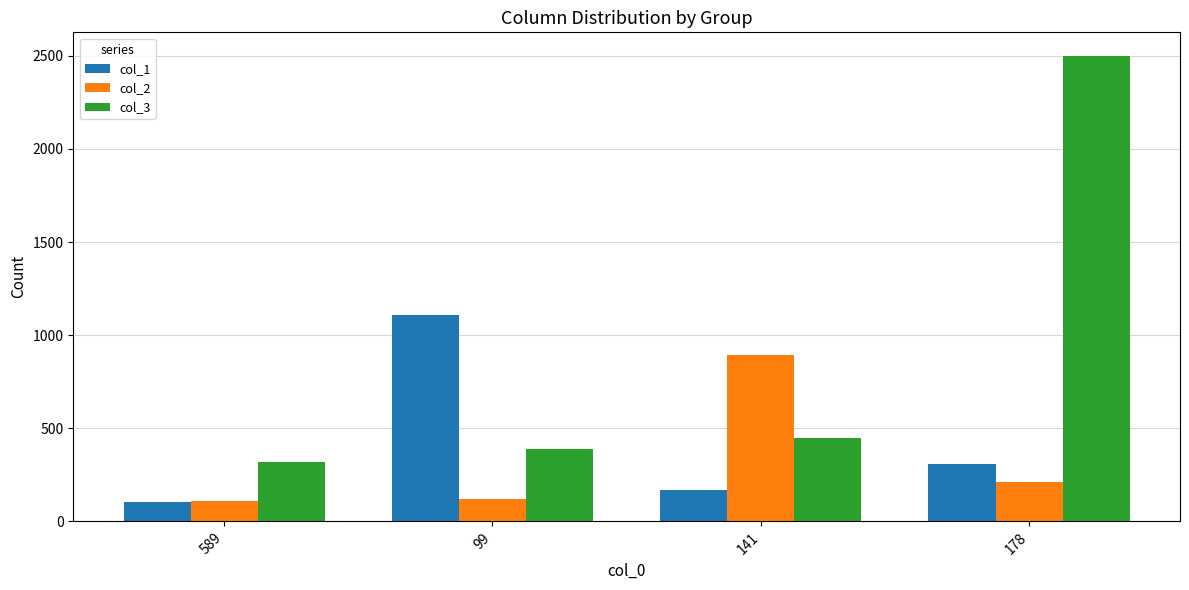

Is the value of col_2 at 141 greater than the value of col_3 at 141?

Yes